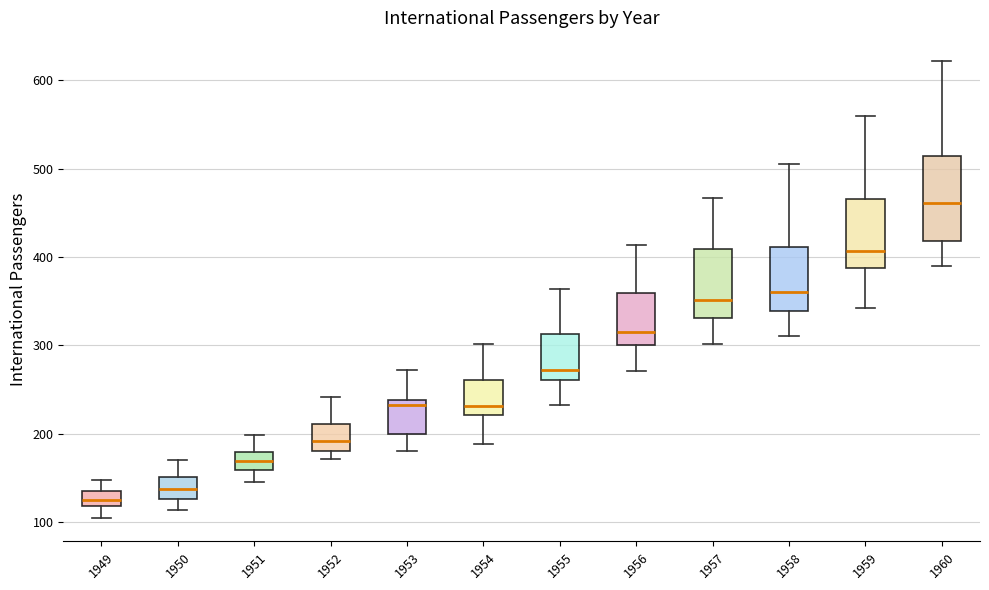

Reading left to right, transcribe this box plot: for each box, give where its median line is, the range the box spans, and where its two whiskers end, as read against the y-axis. The values are not printed on the chart, so give them approximately, as read against the axis.

1949: median 130, box 120 to 140, whiskers 100 to 150
1950: median 140, box 130 to 150, whiskers 110 to 170
1951: median 170, box 160 to 180, whiskers 150 to 200
1952: median 190, box 180 to 210, whiskers 170 to 240
1953: median 230, box 200 to 240, whiskers 180 to 270
1954: median 230, box 220 to 260, whiskers 190 to 300
1955: median 270, box 260 to 310, whiskers 230 to 360
1956: median 320, box 300 to 360, whiskers 270 to 410
1957: median 350, box 330 to 410, whiskers 300 to 470
1958: median 360, box 340 to 410, whiskers 310 to 510
1959: median 410, box 390 to 470, whiskers 340 to 560
1960: median 460, box 420 to 510, whiskers 390 to 620